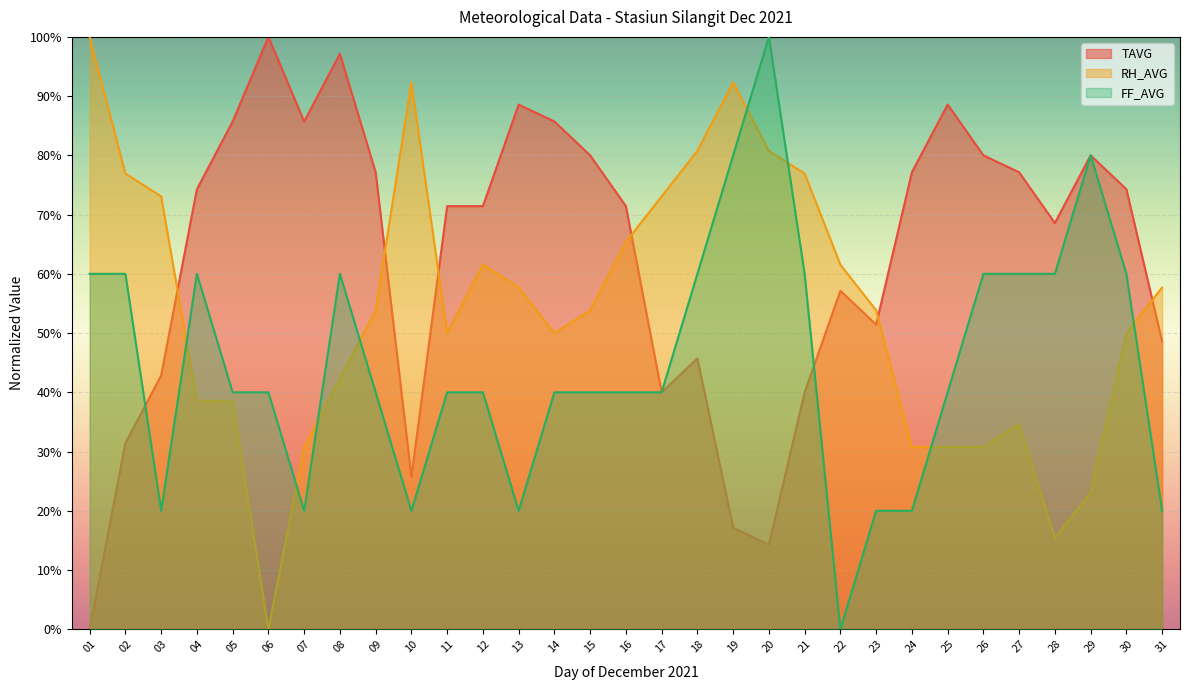

How many lines are shown in the chart?

3